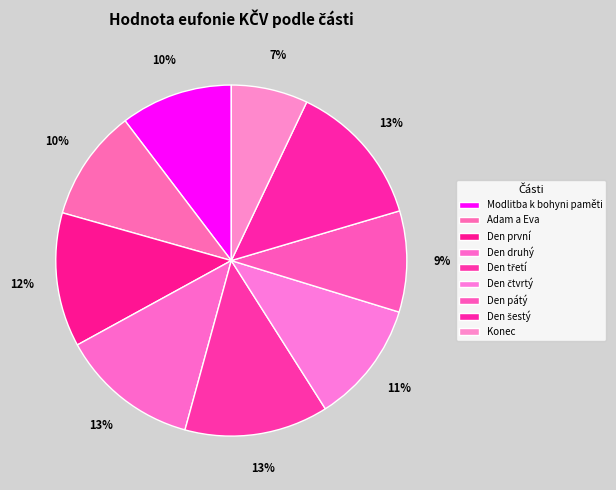

To the nearest percent, what percentage of the pie is Den třetí?

13%